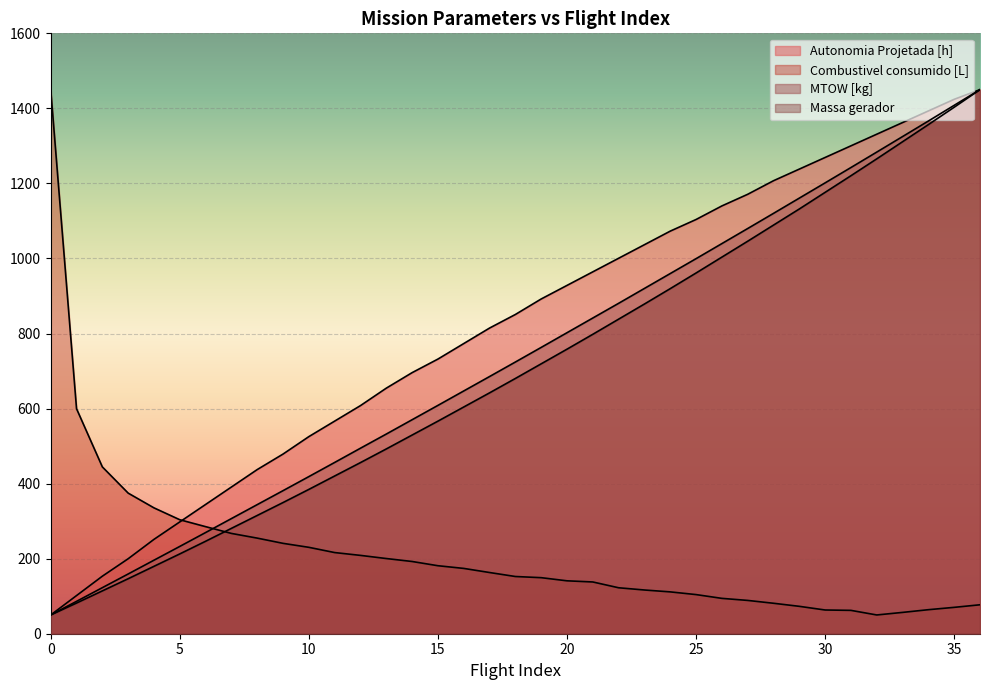

What is the difference between the highest and lowest values at 5?

91.1